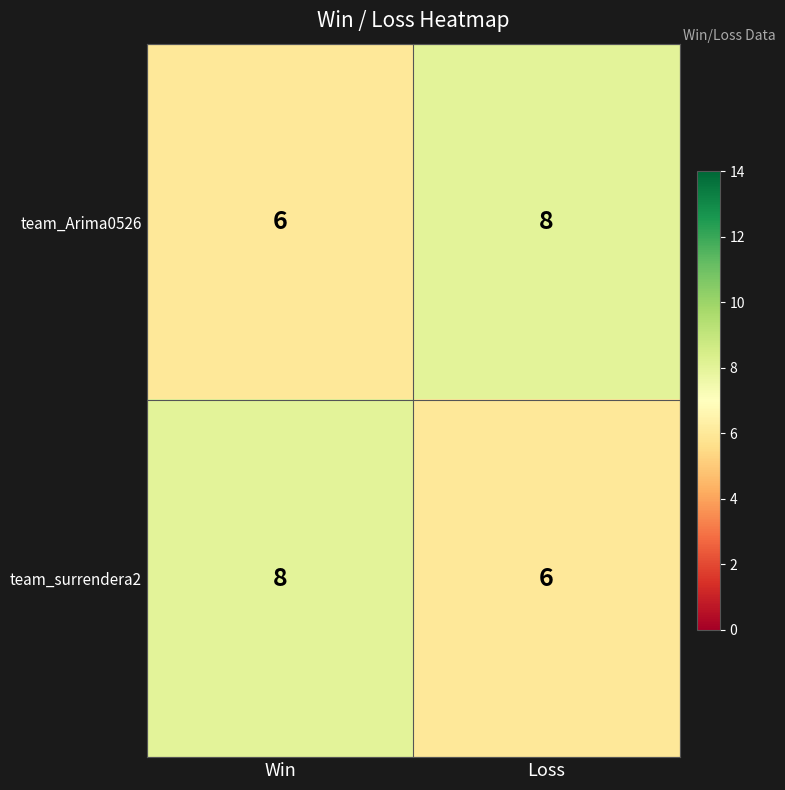

What is the total value across all series at Loss?

14